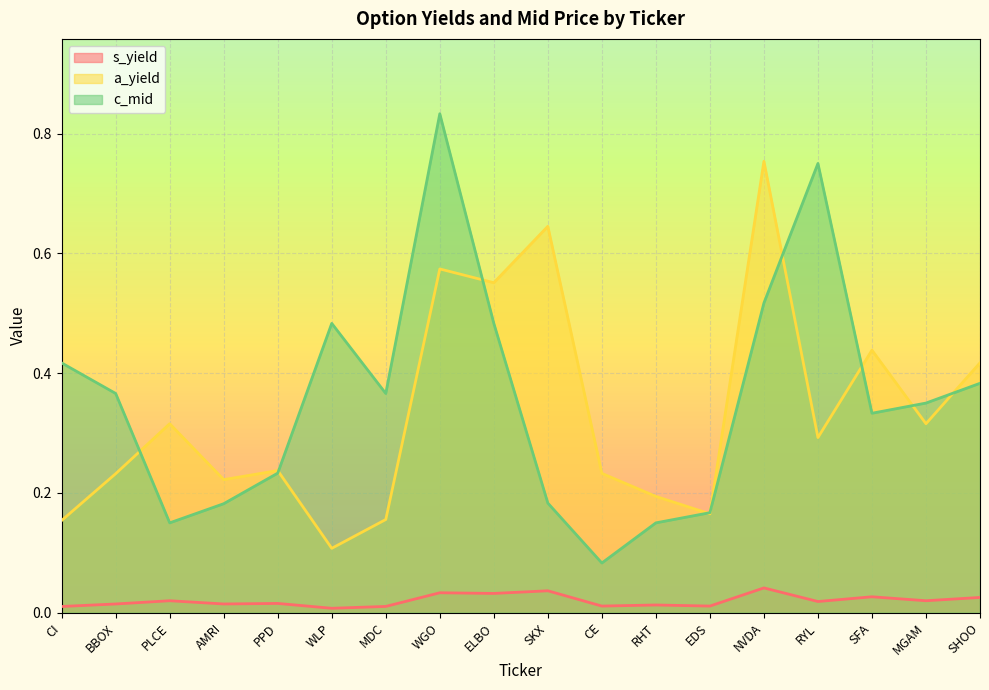

Where is c_mid nearest to the value 0?

CE